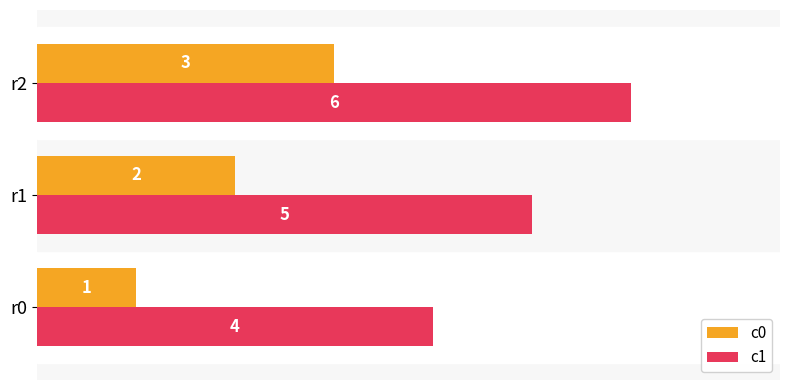

At which category is the sum across all series the highest?

r2